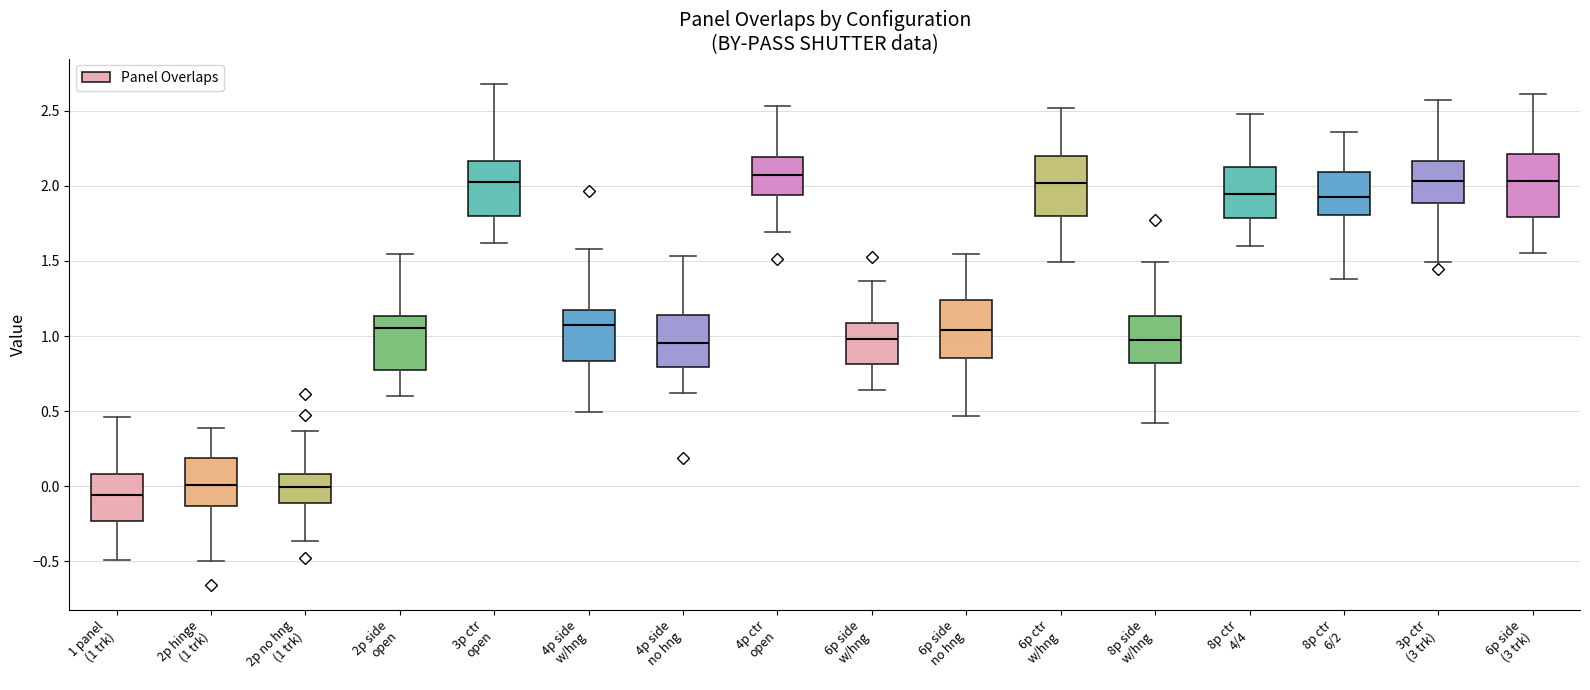

Reading left to right, transcribe this box plot: for each box, give where its median line is, the range the box spans, and where its two whiskers end, as read against the y-axis. The values are not printed on the chart, so give them approximately, as read against the axis.

1 panel (1 trk): median -0.05, box -0.25 to 0.10, whiskers -0.50 to 0.45
2p hinge (1 trk): median 0.00, box -0.15 to 0.20, whiskers -0.50 to 0.40
2p no hng (1 trk): median 0.00, box -0.10 to 0.10, whiskers -0.35 to 0.35
2p side open: median 1.05, box 0.75 to 1.15, whiskers 0.60 to 1.55
3p ctr open: median 2.05, box 1.80 to 2.15, whiskers 1.60 to 2.70
4p side w/hng: median 1.05, box 0.85 to 1.20, whiskers 0.50 to 1.60
4p side no hng: median 0.95, box 0.80 to 1.15, whiskers 0.60 to 1.55
4p ctr open: median 2.05, box 1.95 to 2.20, whiskers 1.70 to 2.55
6p side w/hng: median 1.00, box 0.80 to 1.10, whiskers 0.65 to 1.35
6p side no hng: median 1.05, box 0.85 to 1.25, whiskers 0.45 to 1.55
6p ctr w/hng: median 2.00, box 1.80 to 2.20, whiskers 1.50 to 2.50
8p side w/hng: median 0.95, box 0.80 to 1.15, whiskers 0.40 to 1.50
8p ctr 4/4: median 1.95, box 1.80 to 2.15, whiskers 1.60 to 2.50
8p ctr 6/2: median 1.95, box 1.80 to 2.10, whiskers 1.40 to 2.35
3p ctr (3 trk): median 2.05, box 1.90 to 2.15, whiskers 1.50 to 2.55
6p side (3 trk): median 2.05, box 1.80 to 2.20, whiskers 1.55 to 2.60